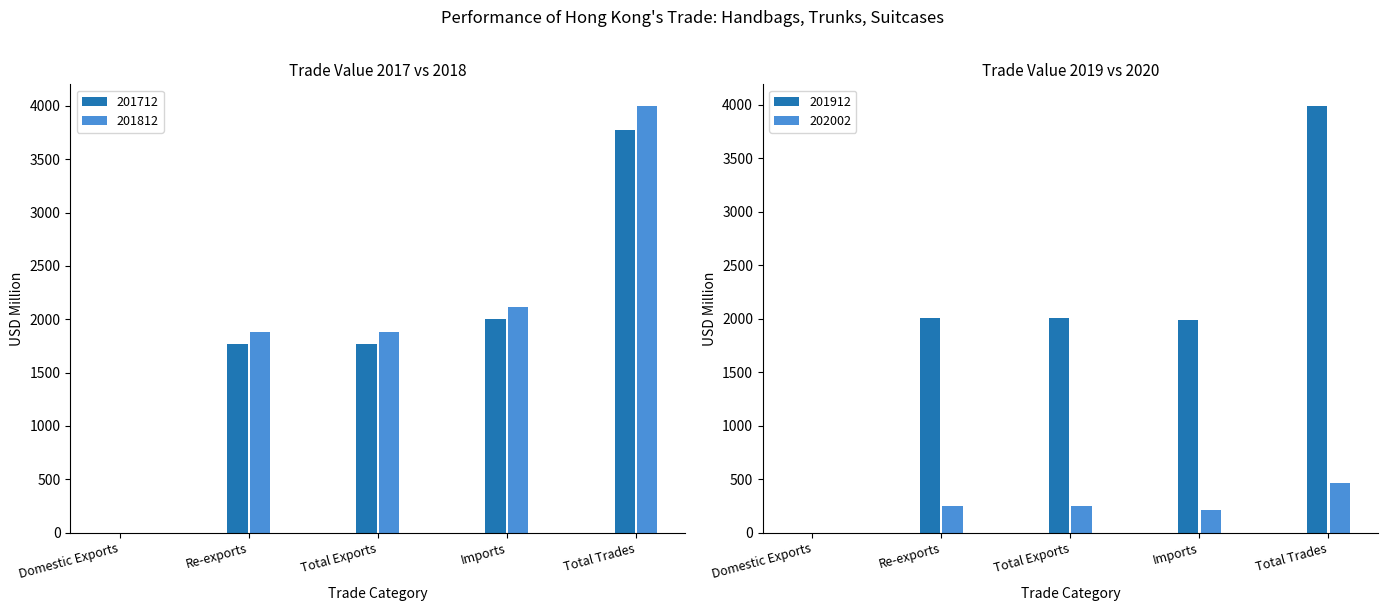

Reading left to right, list all the values displayed in this chart.

201712: 0.5	1767.6	1768.0	2000.7	3768.7
201812: 0.1	1882.2	1882.4	2118.7	4001.1
201912: 0.8	2004.1	2004.9	1988.1	3993.1
202002: 0.0	254.4	254.4	208.2	462.6